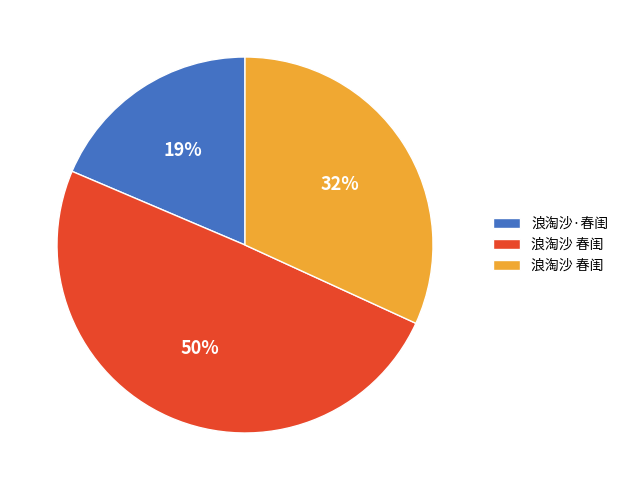

To the nearest percent, what is the average slice percentage?

33%